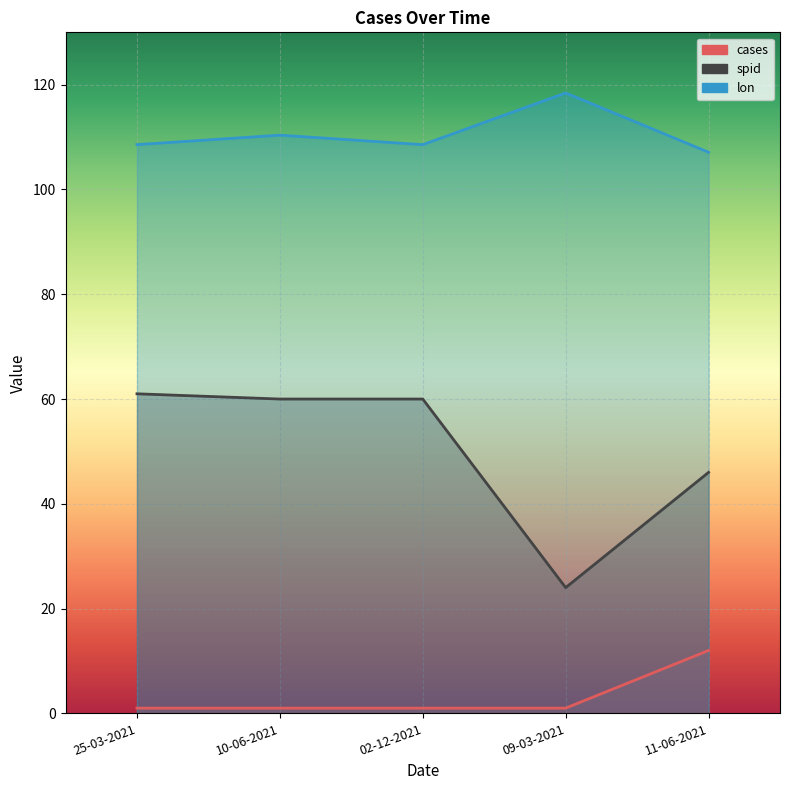

Reading right to left, what are all the values shown in this chart?

cases: 11-06-2021=12.0	09-03-2021=1.0	02-12-2021=1.0	10-06-2021=1.0	25-03-2021=1.0
spid: 11-06-2021=46.0	09-03-2021=24.0	02-12-2021=60.0	10-06-2021=60.0	25-03-2021=61.0
lon: 11-06-2021=107.1	09-03-2021=118.4	02-12-2021=108.6	10-06-2021=110.4	25-03-2021=108.6